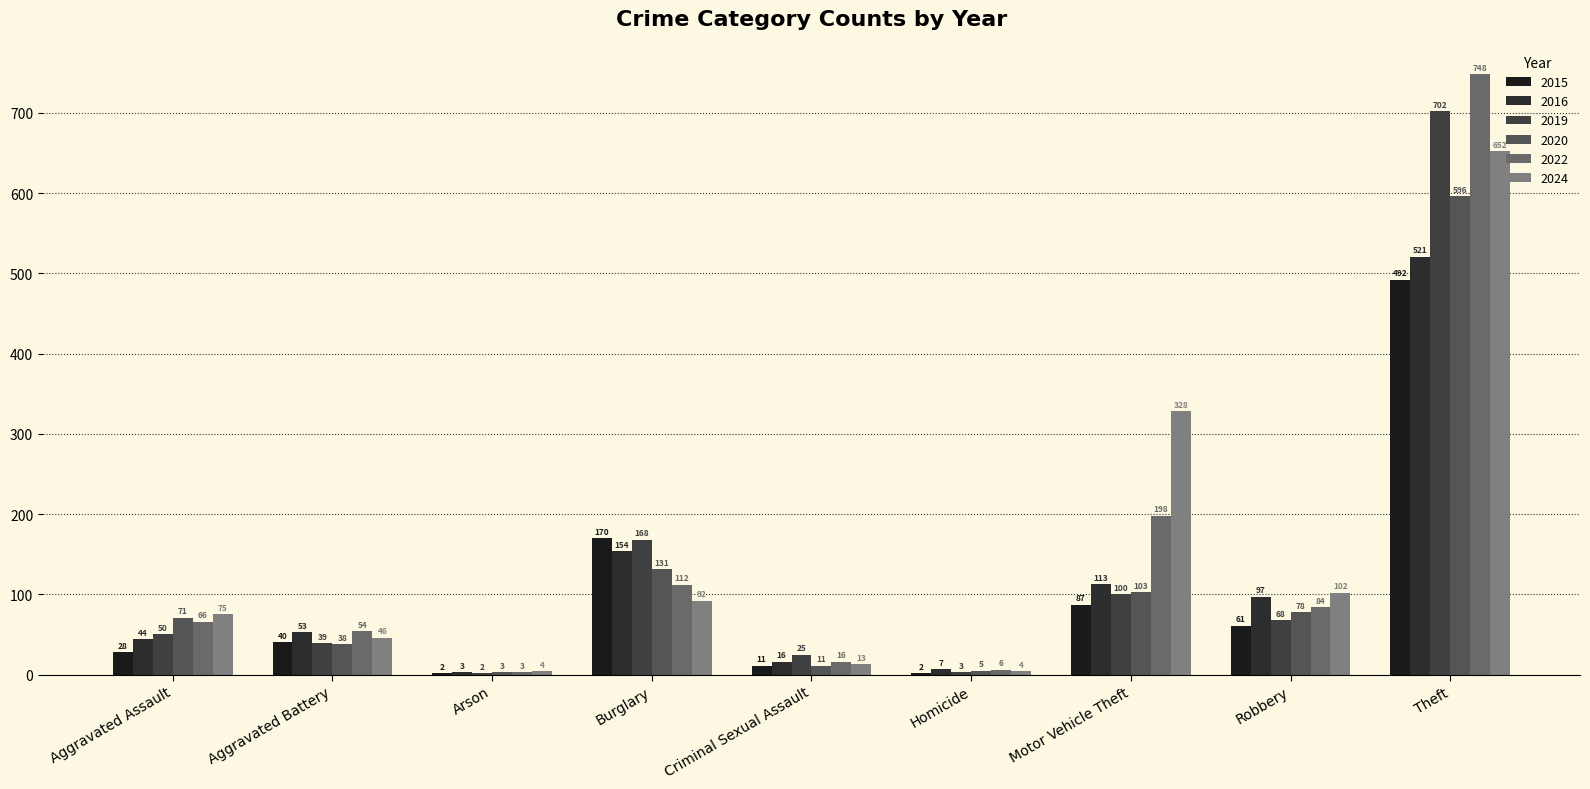

At which label does 2020 reach its peak?

Theft